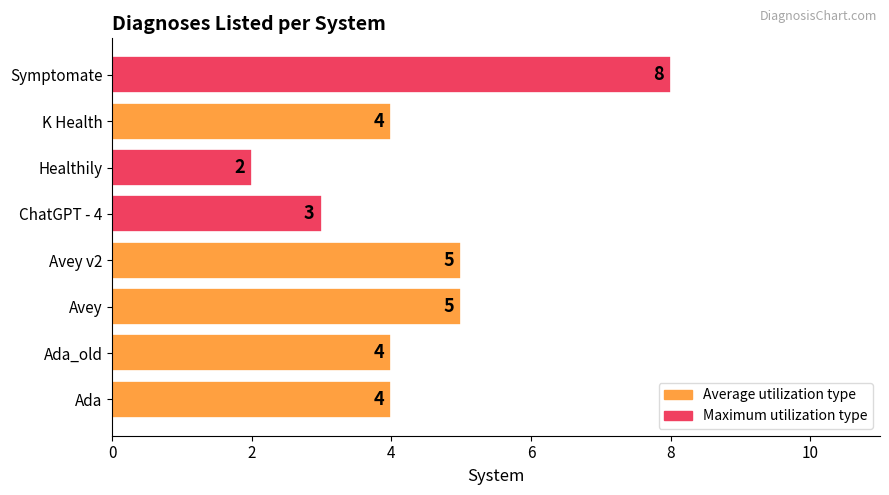

The value at Symptomate is 8. True or false?

True